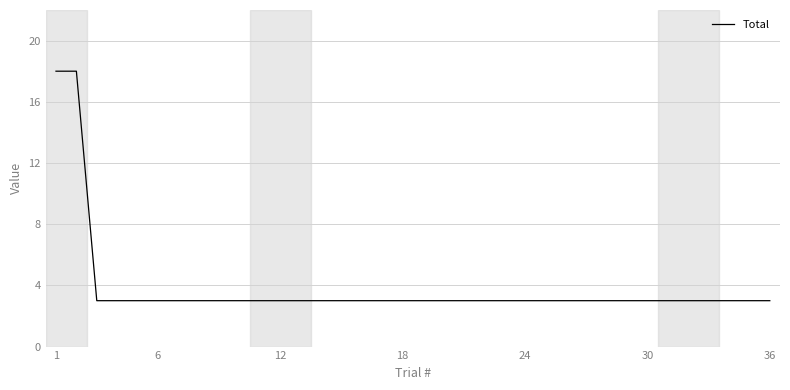

What is the difference between the maximum and minimum values?

15